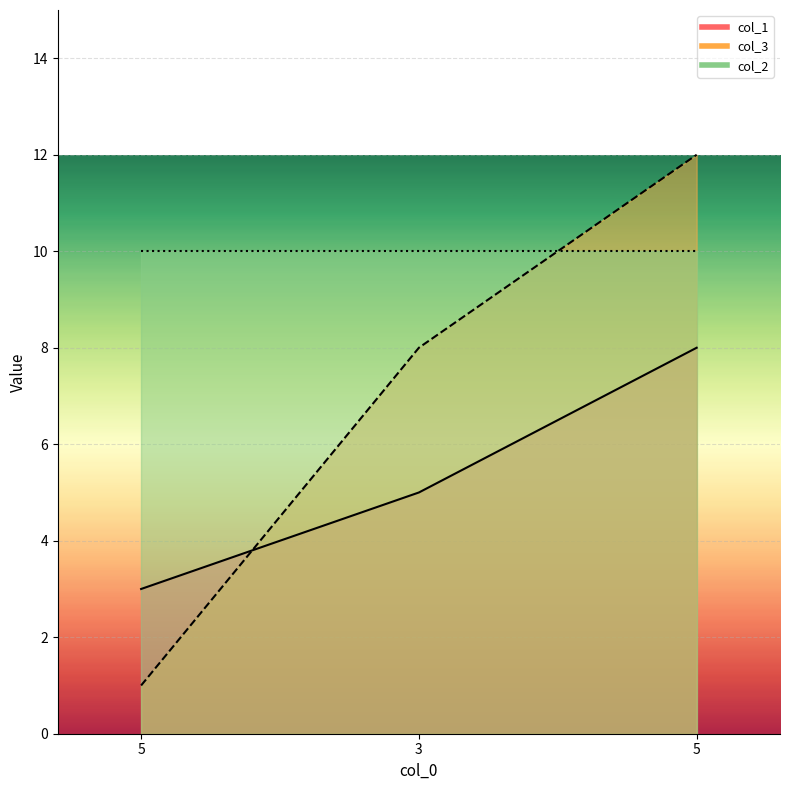

The col_1 series shows 5 at 3. True or false?

True